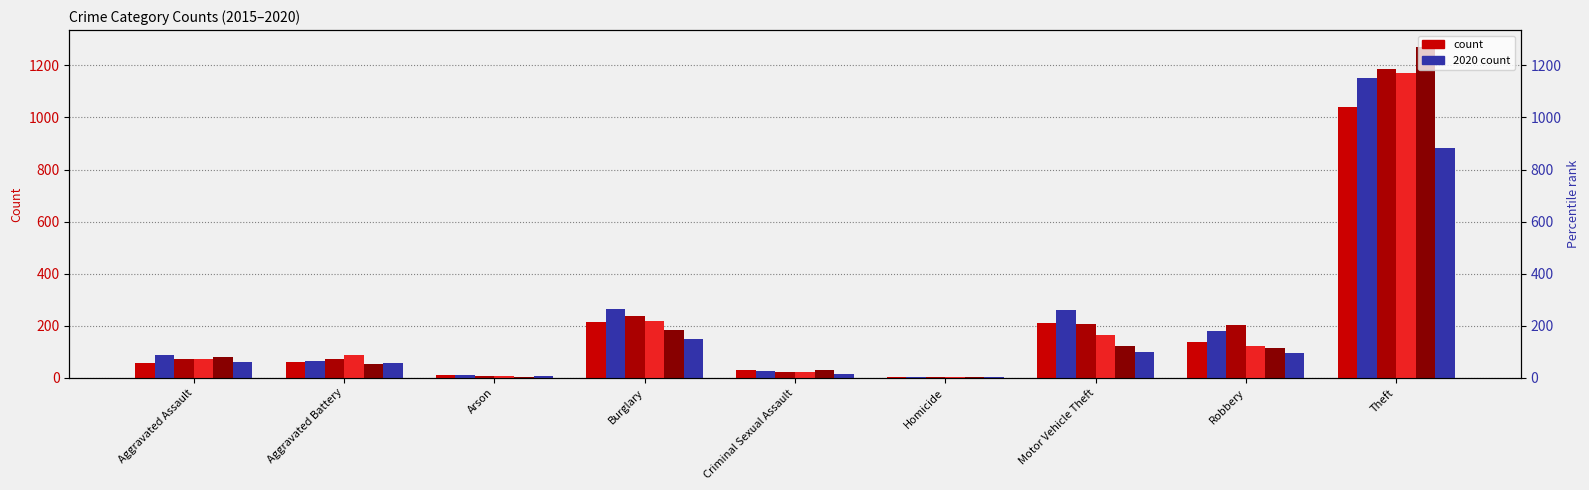

What is the difference between the maximum and minimum values in the 2019 series?

1268